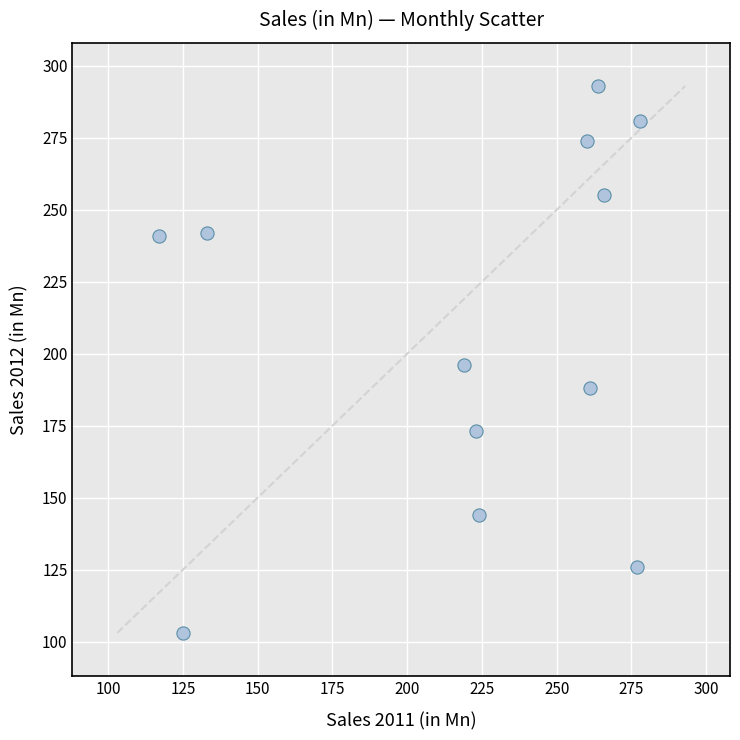

What is the range of Y values (max minus min)?

190